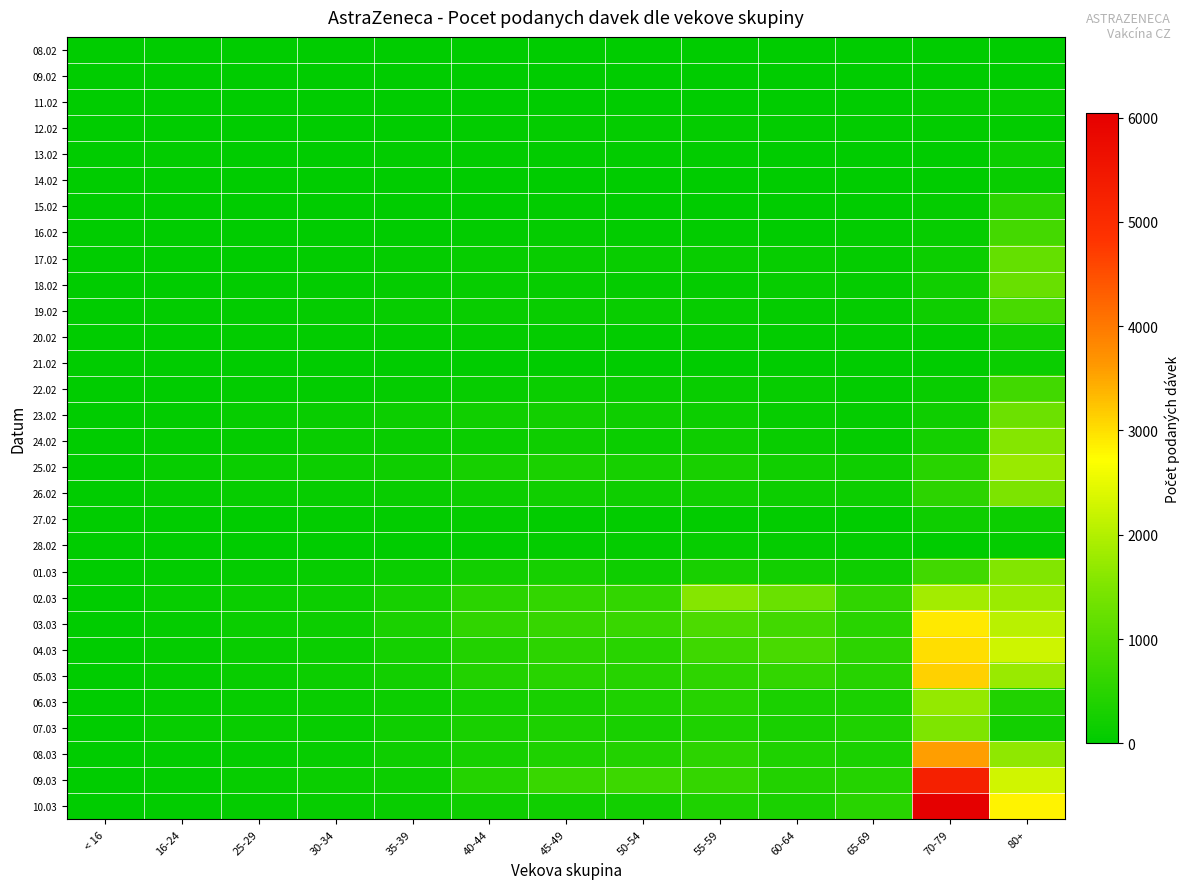

At how many categories does at least one series exceed 2680?

2